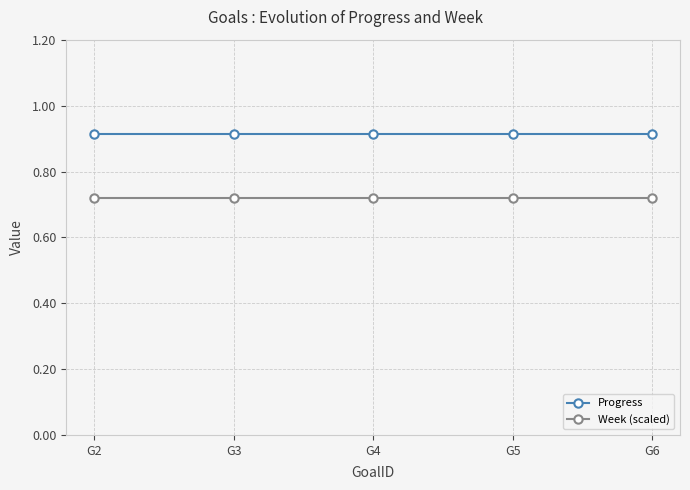

True or false: Week (scaled) has more than 2 points higher than both neighbors.

False